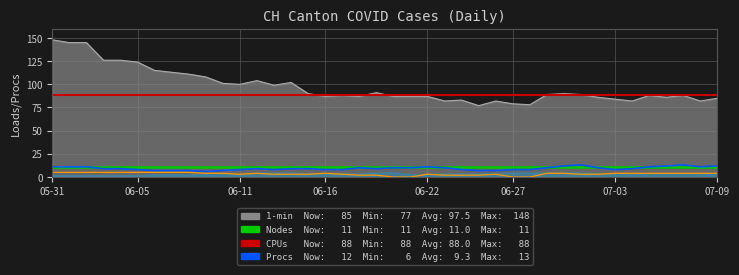

True or false: Nodes and CPUs cross at least once.

False